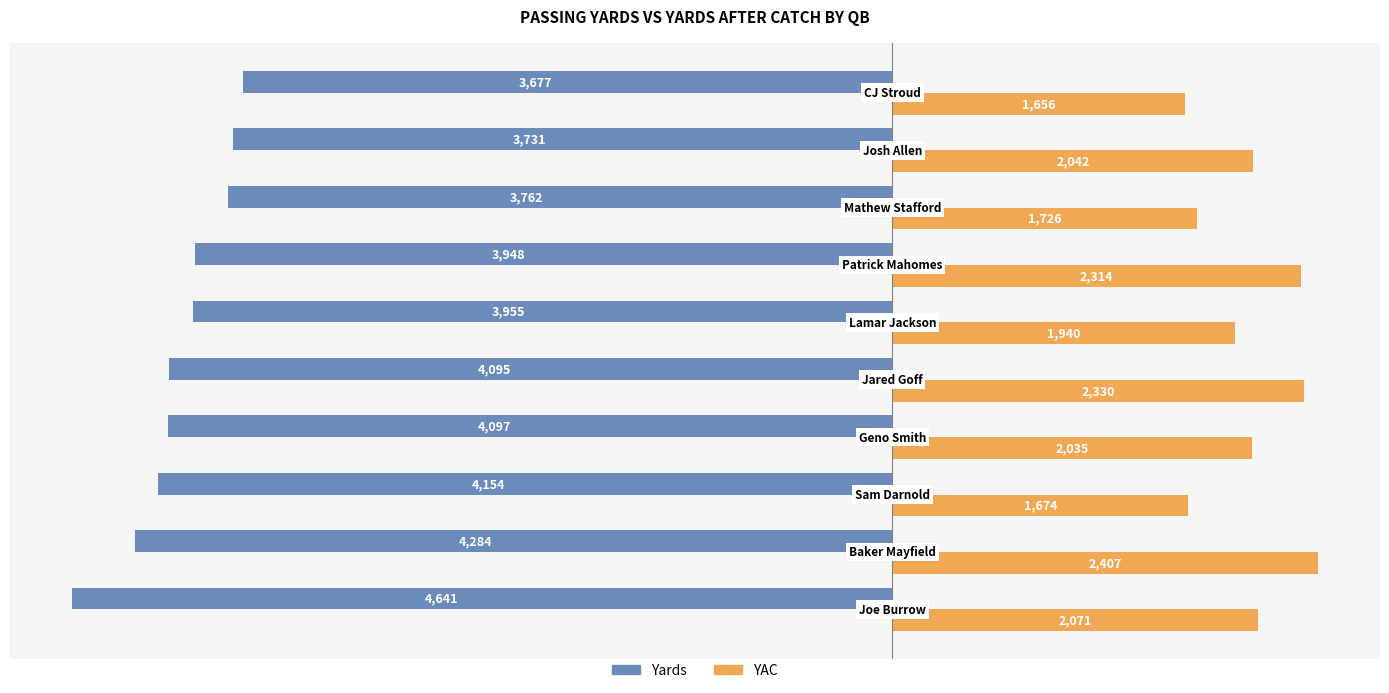

Which series has the largest range (max minus min)?

Yards